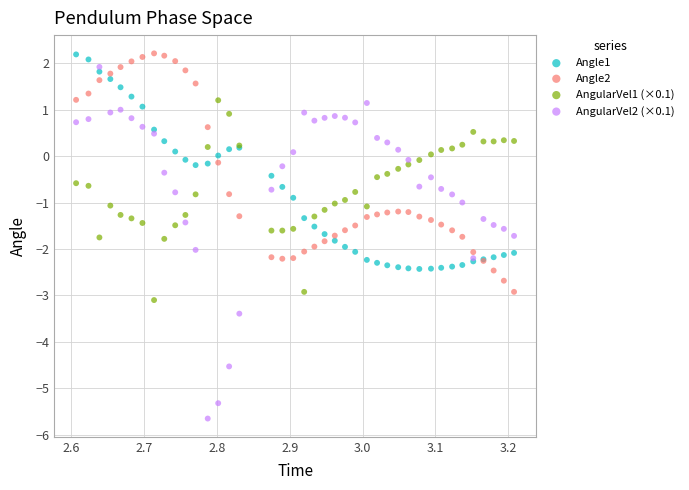

Which series contains the lowest Y value?

AngularVel2 (×0.1)